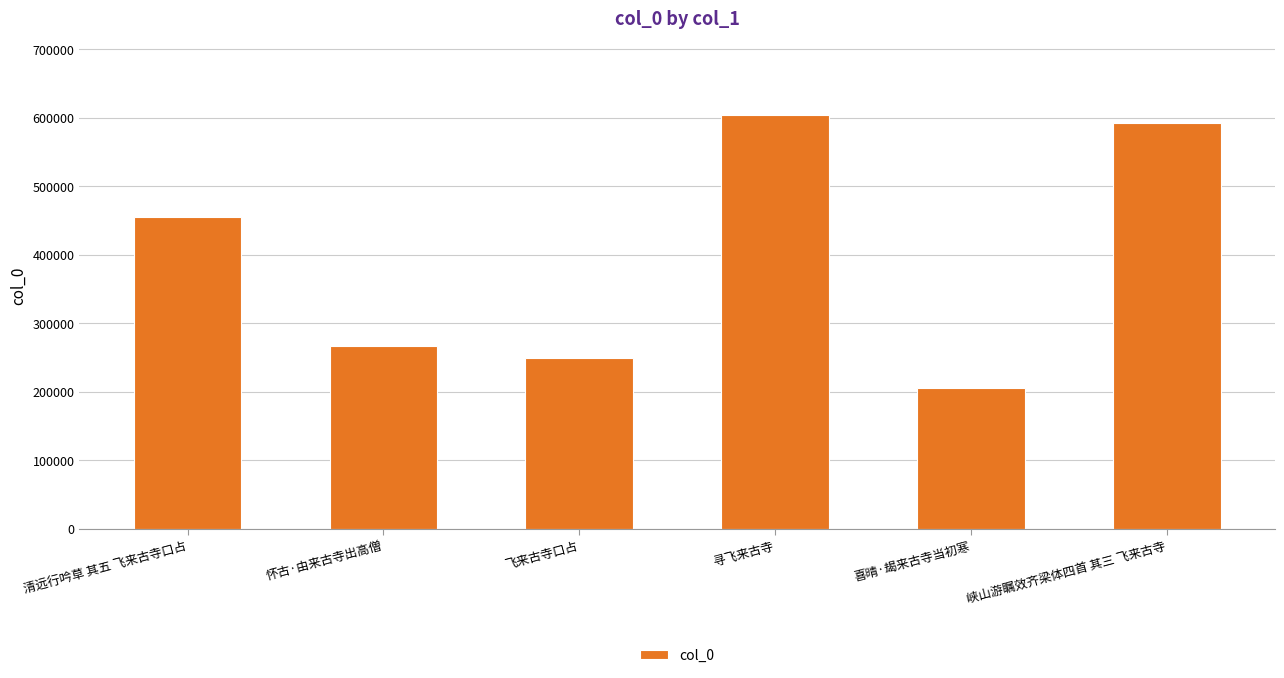

What is the sum of all values?

2370775